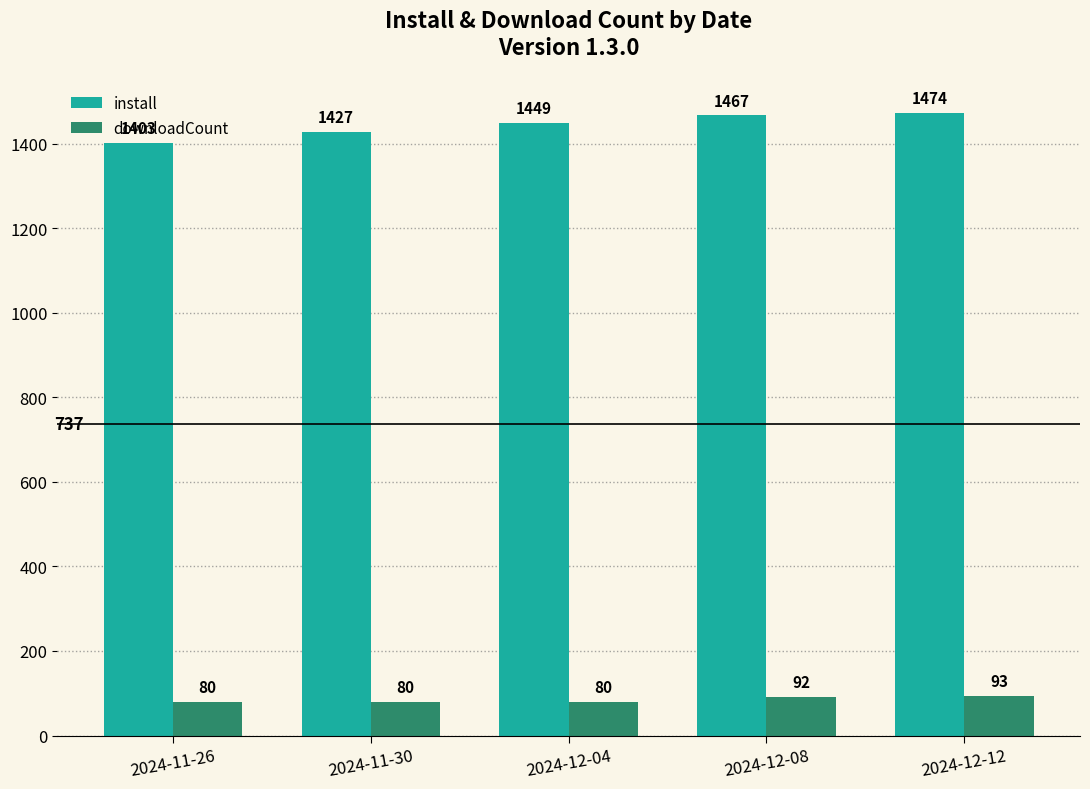

Are the bars grouped side by side (vs. stacked)?

Yes